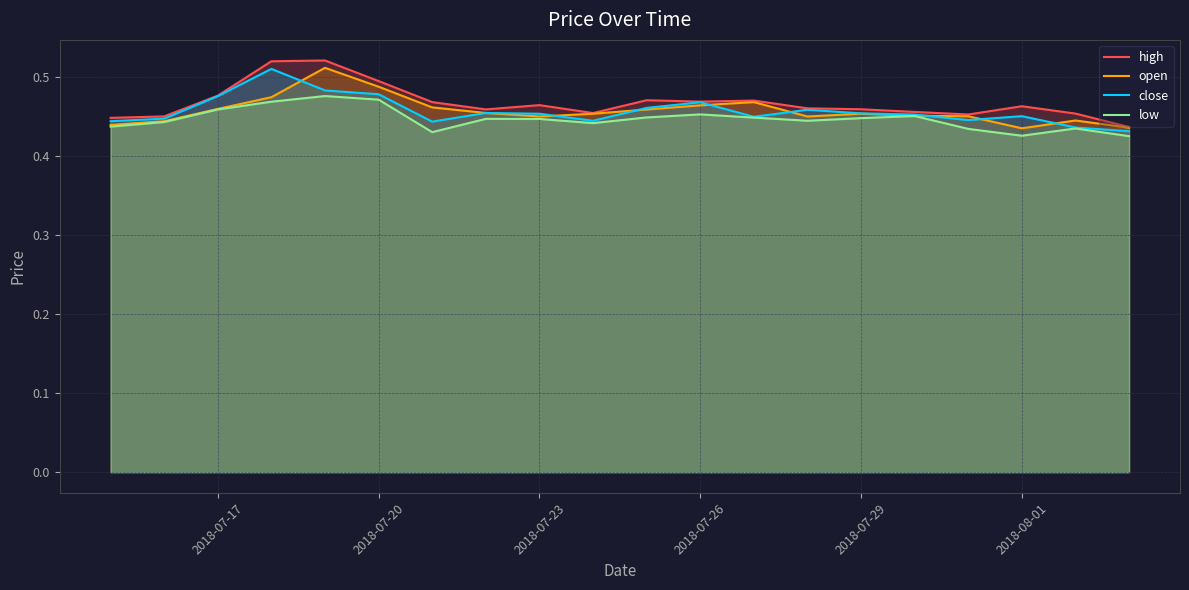

What are all the series names shown in the legend?

high, open, close, low